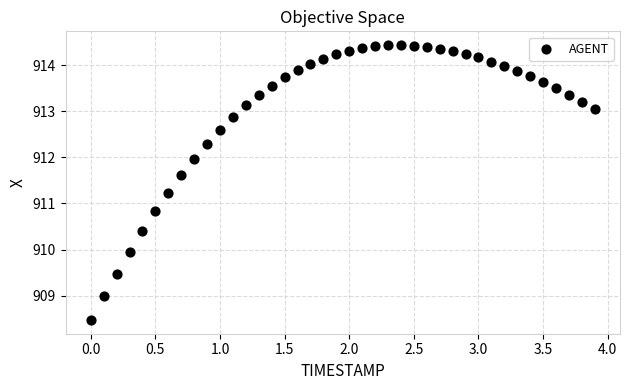

What is the range of Y values (max minus min)?

6.0